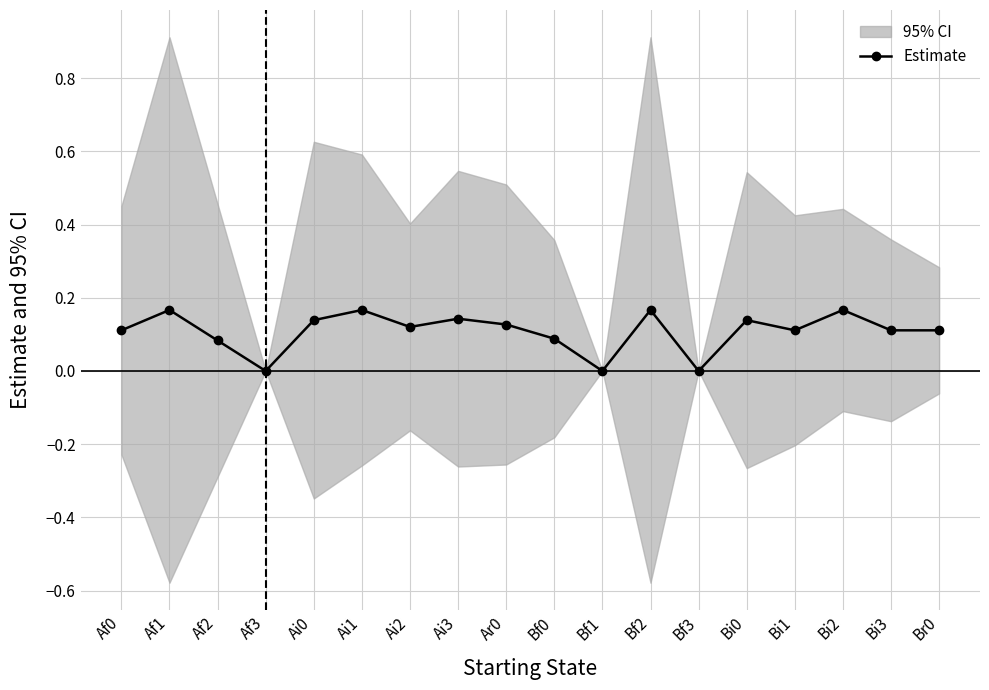

What position from the left is Af0?

1